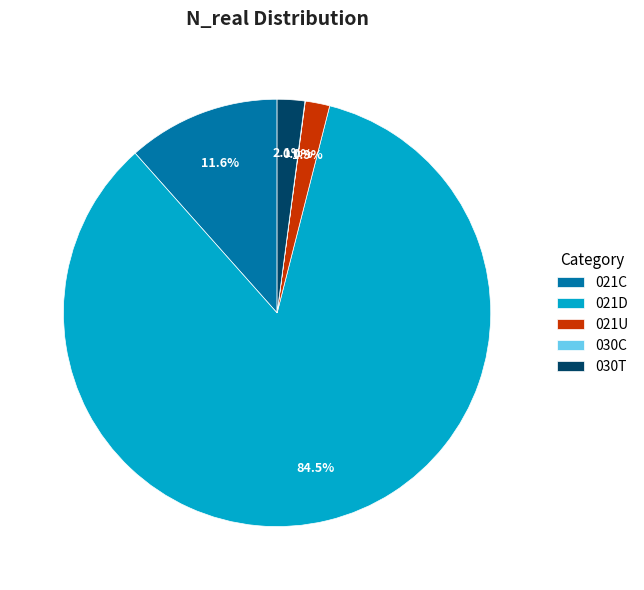

Is 021D the majority of the pie?

Yes